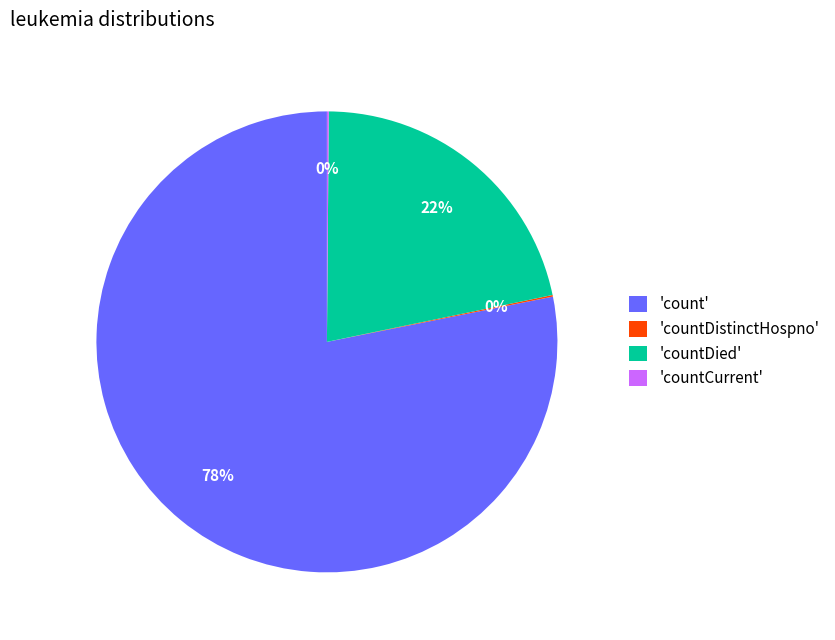

To the nearest percent, what is the difference between the largest and smallest slice percentages?

78%